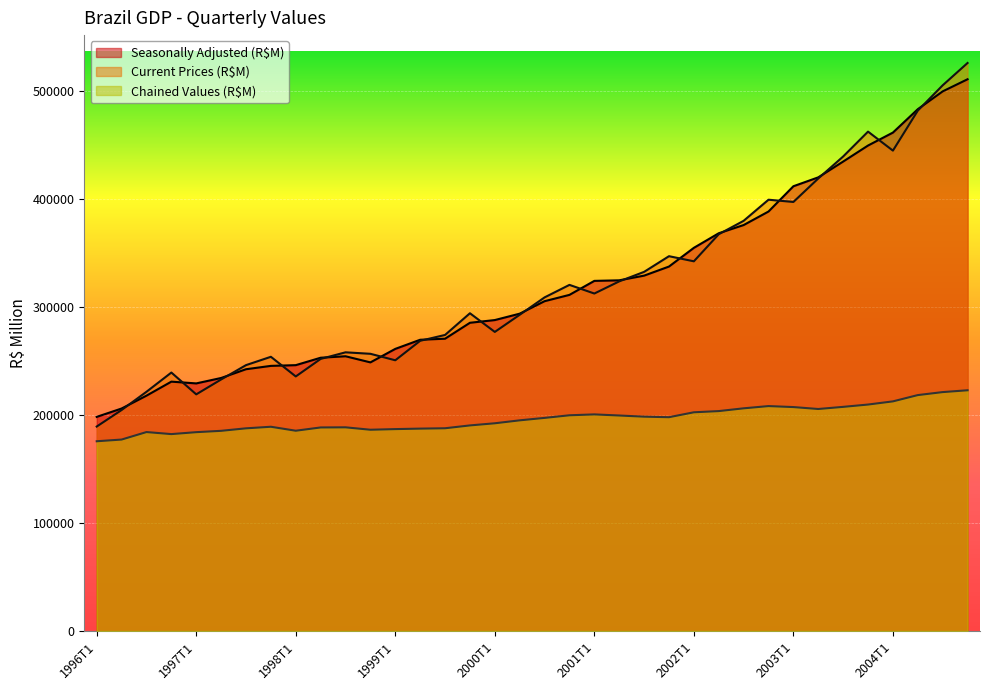

Where does the Current Prices (R$M) series first go above 308896?

2000T4